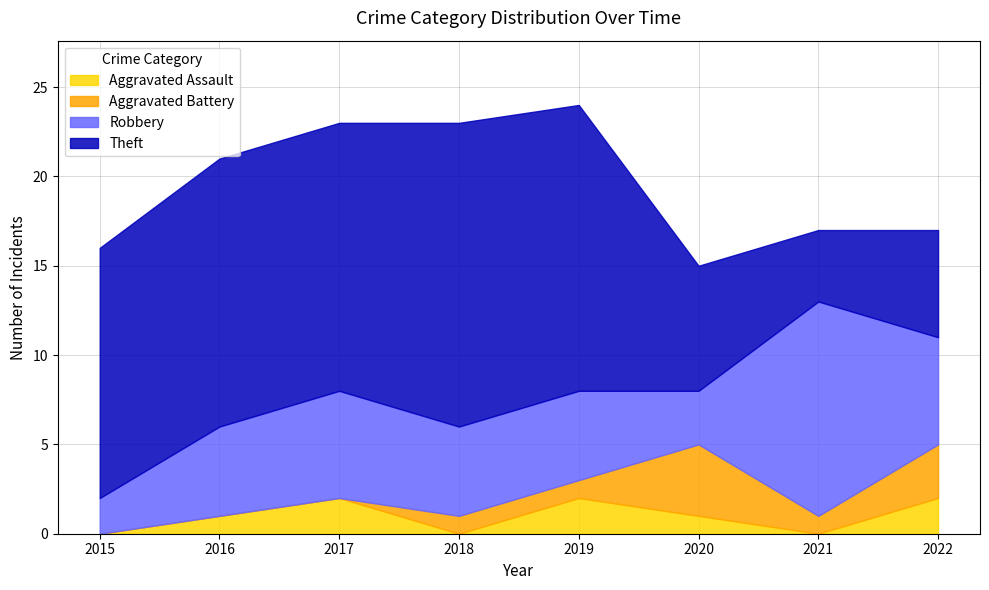

How many lines are shown in the chart?

4